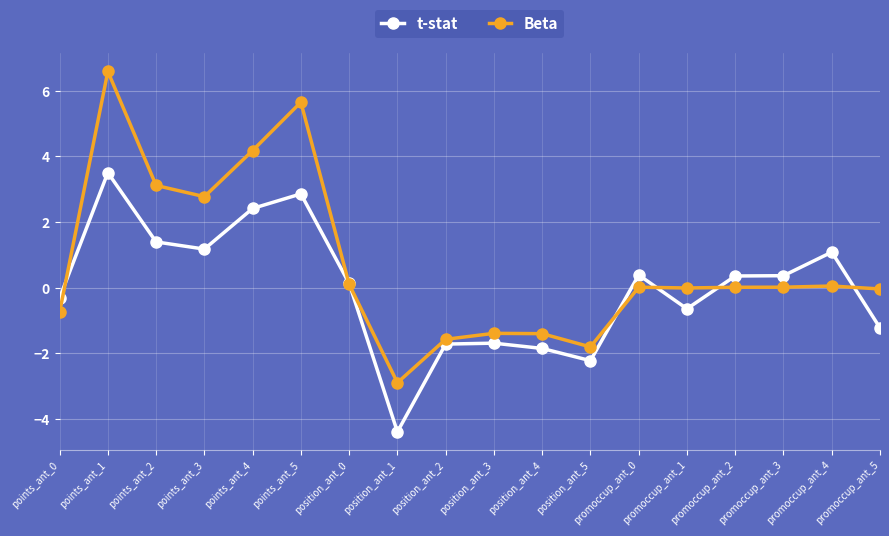

What is the label of the 16th point from the right?

points_ant_2